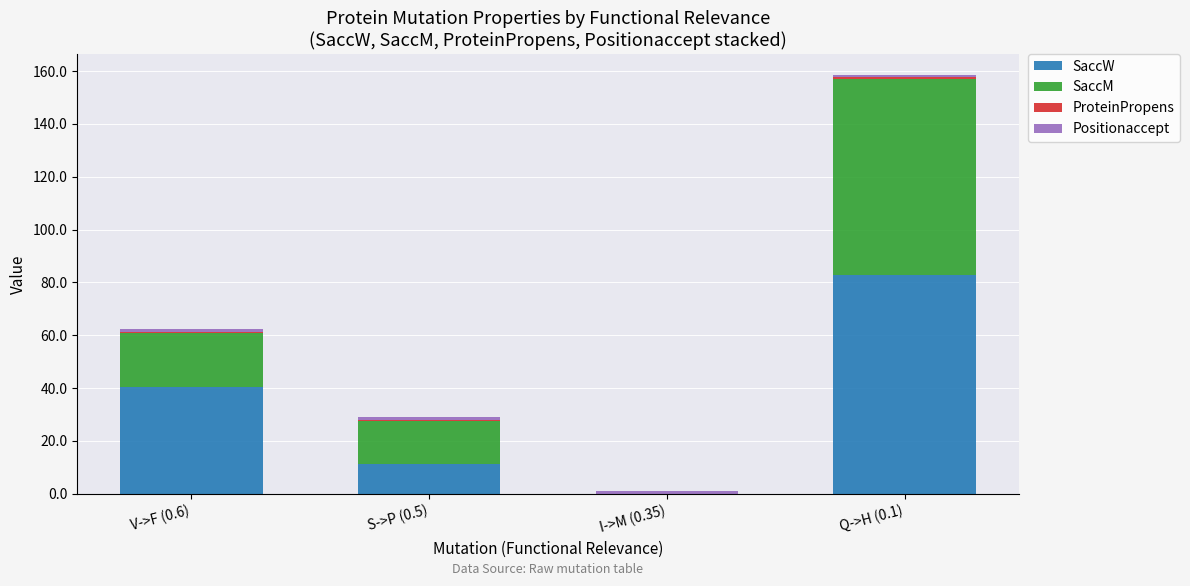

What is the highest value of the SaccW series?

82.8